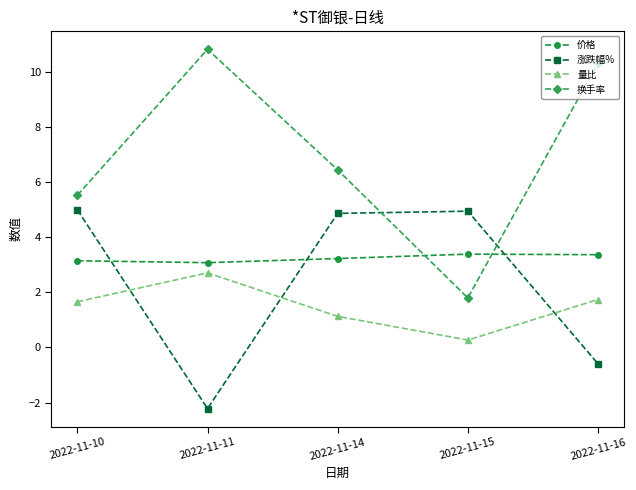

In 涨跌幅%, how many points are higher than both neighbors (excluding endpoints)?

1